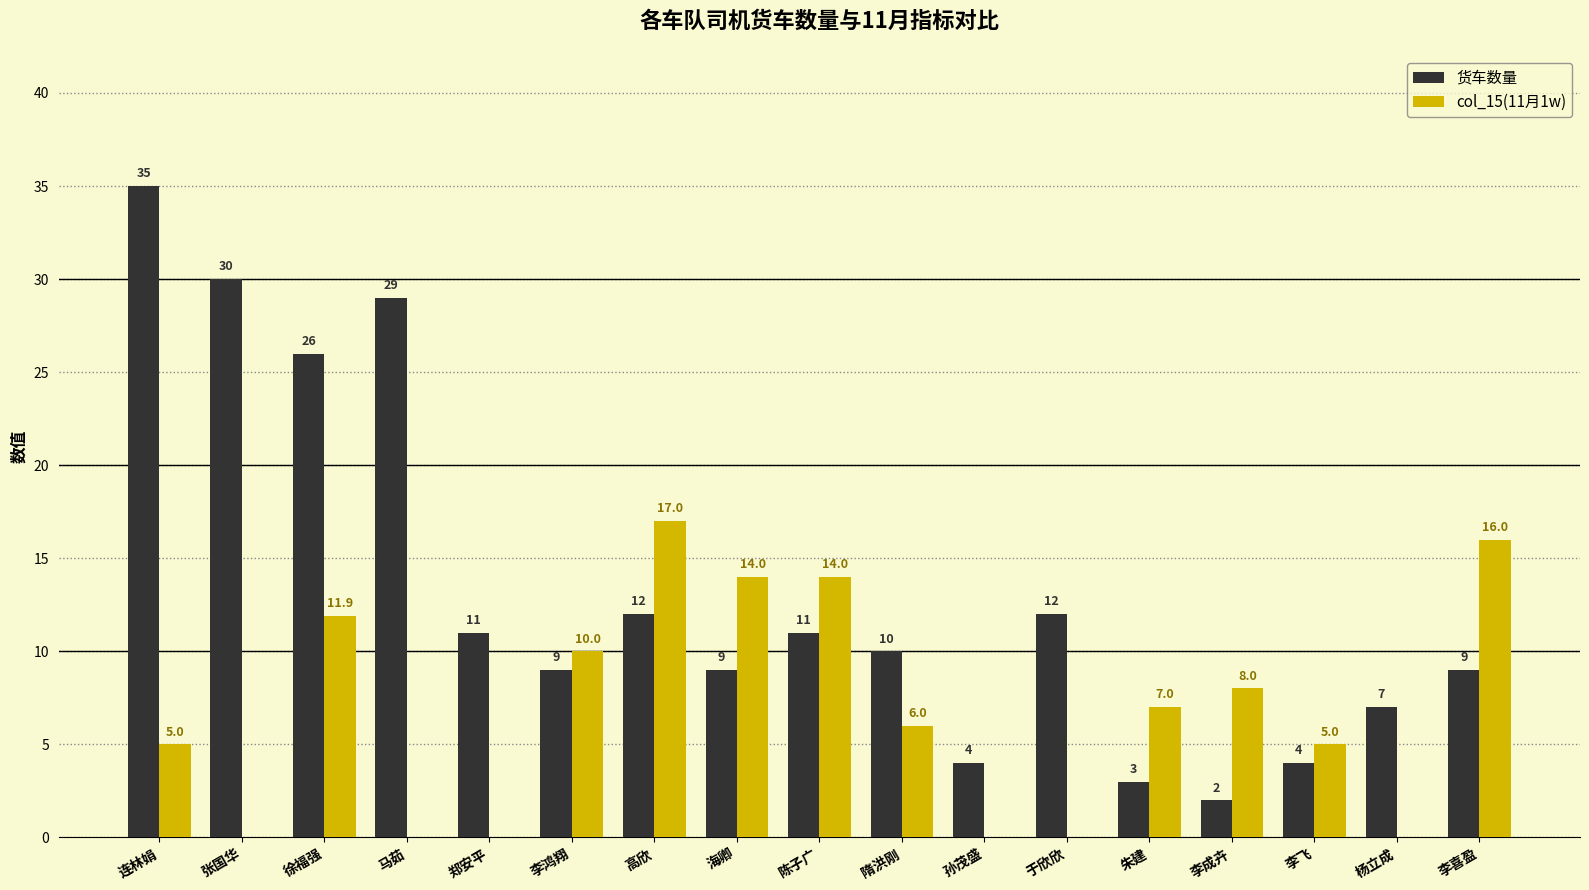

What are all the series names shown in the legend?

货车数量, col_15(11月1w)